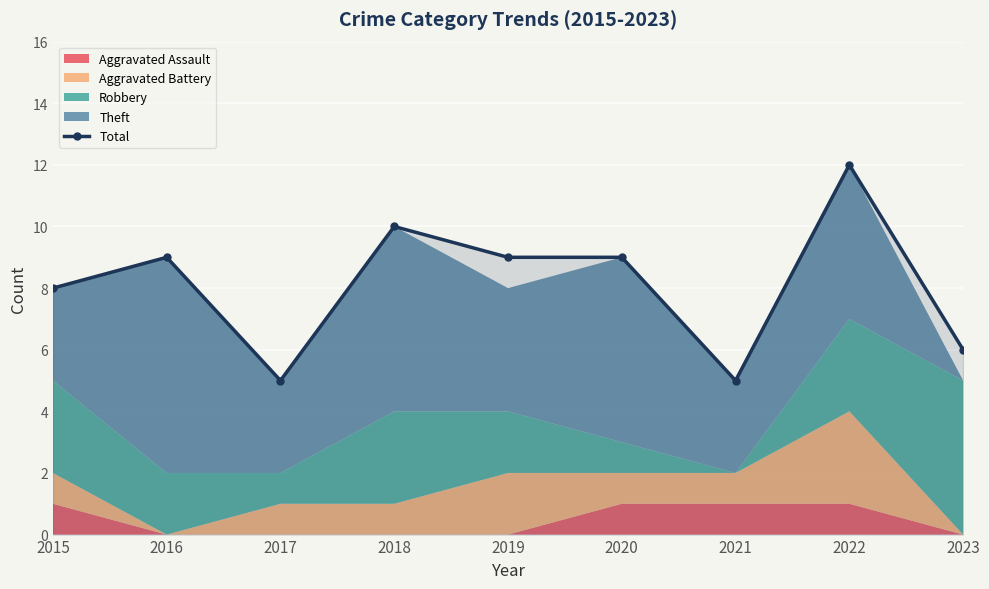

Where is the first local minimum?

2017